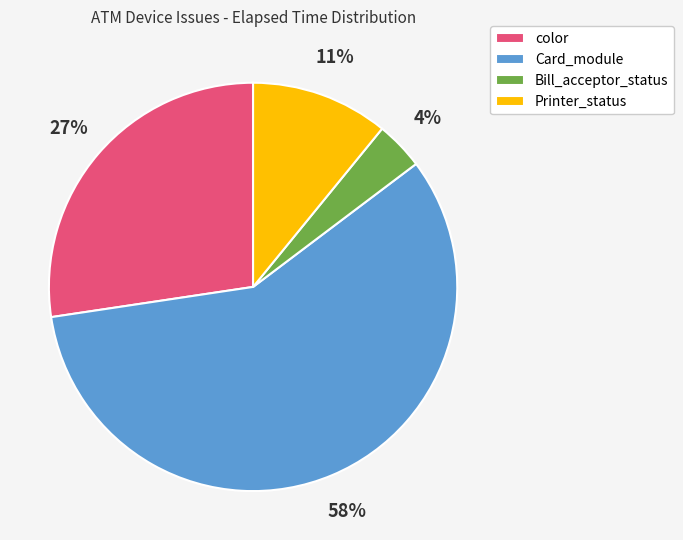

Which slice is the largest?

Card_module